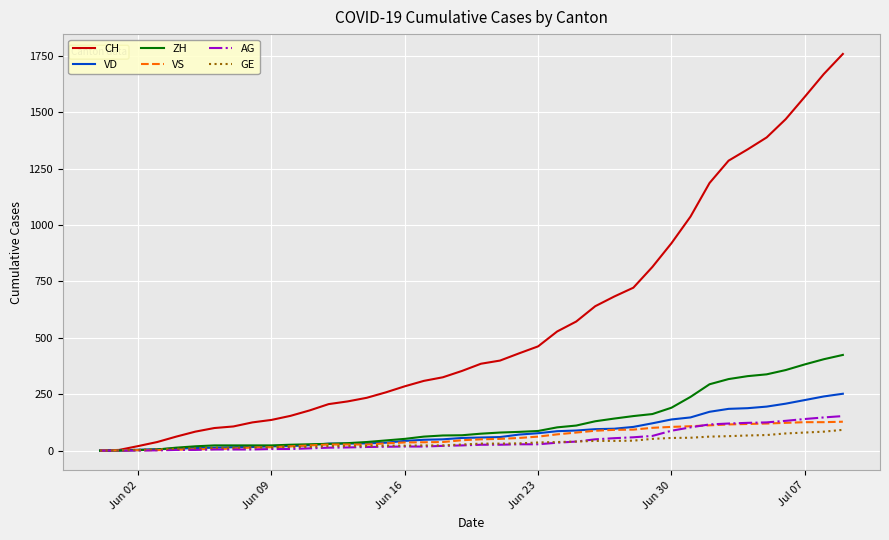

After their last crossing, which series has the higher values: ZH or GE?

ZH